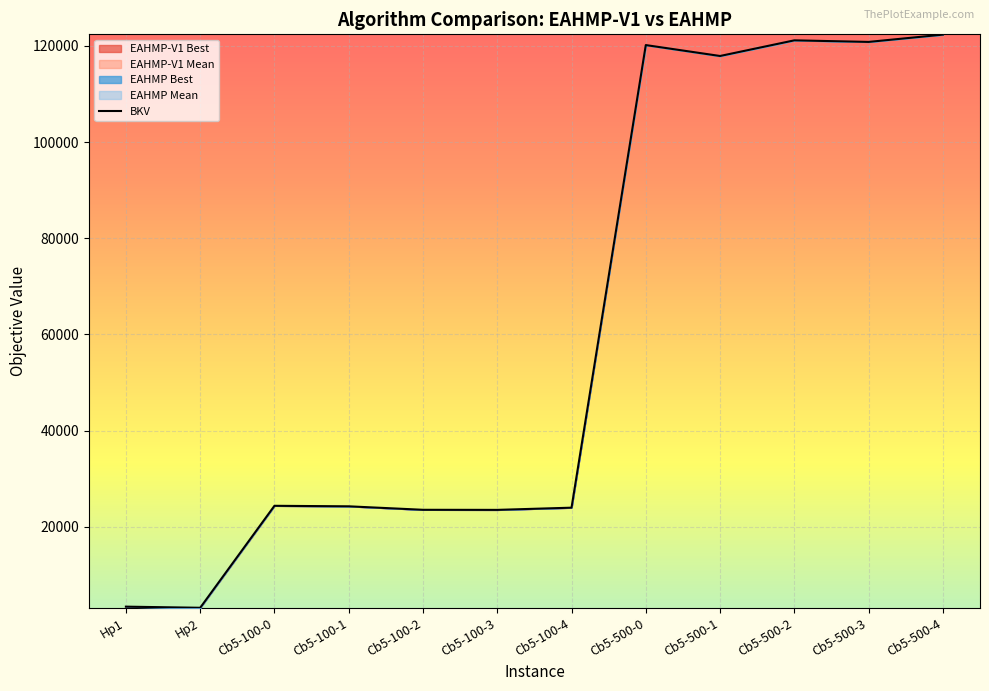

What is the label of the 4th point from the right?

Cb5-500-1